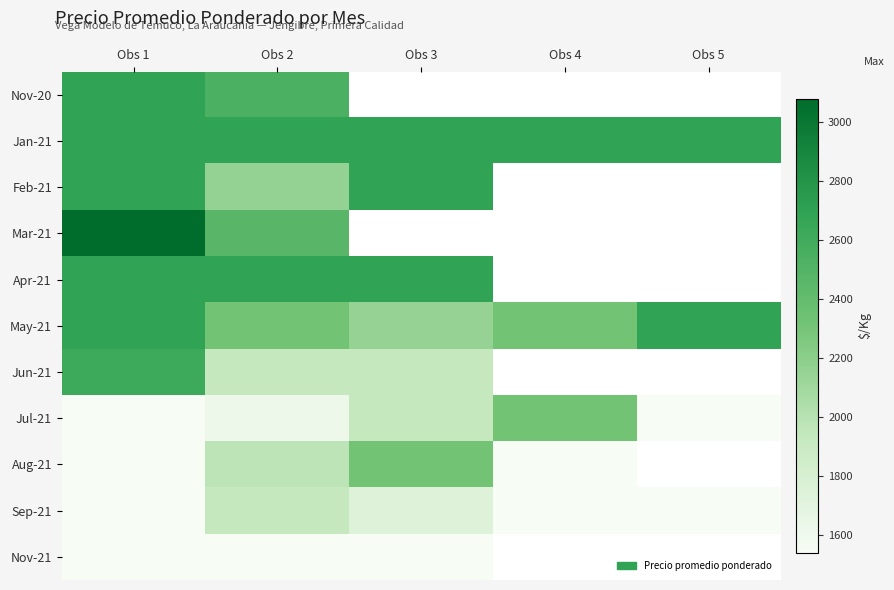

Which series changed the most between Obs 3 and Obs 4?

Aug-21